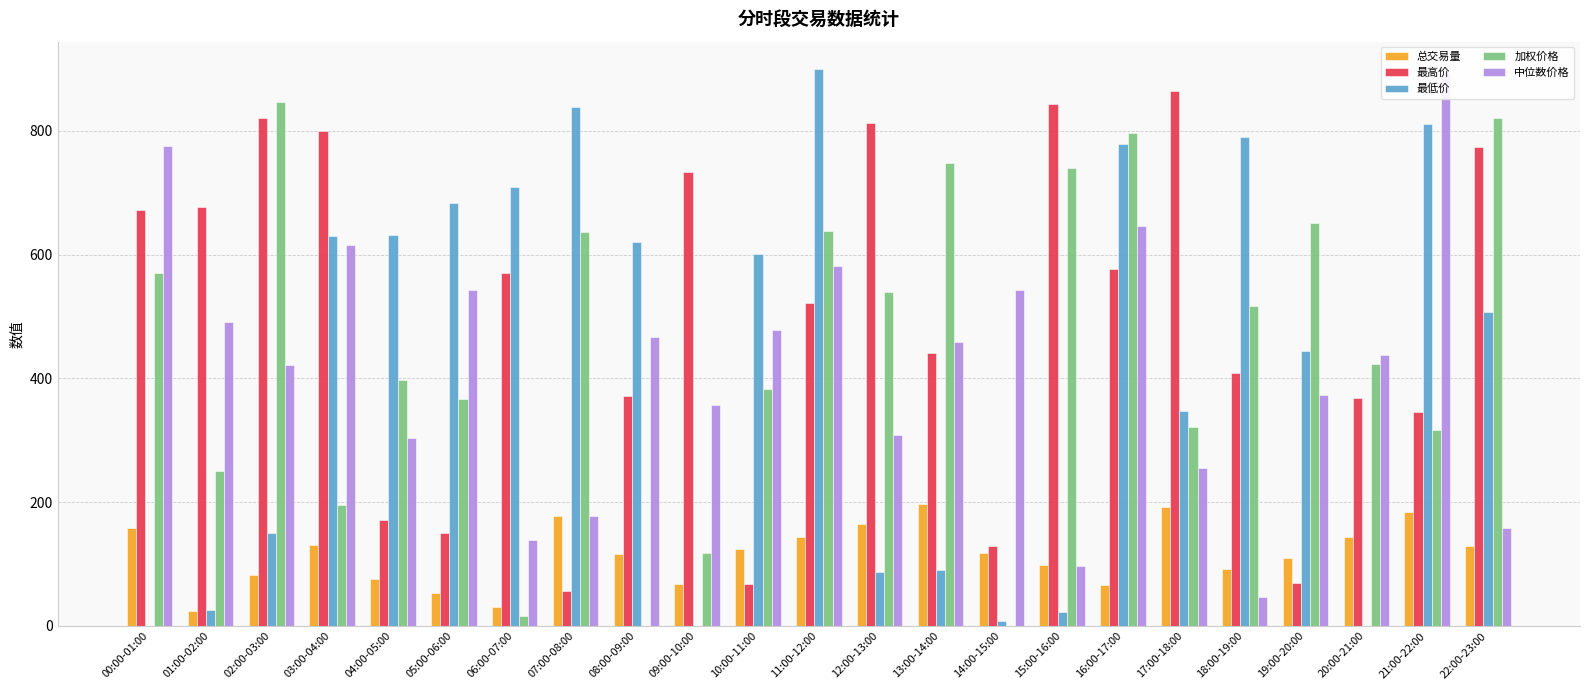

What is the difference between the highest and lowest values at 07:00-08:00?

781.9